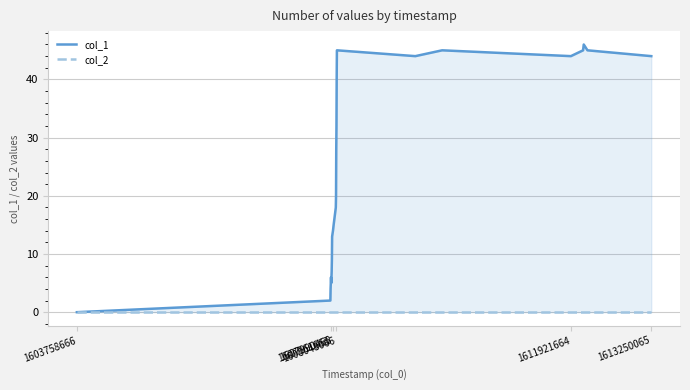

List the series in order of their overall mean, lowest first.

col_2, col_1